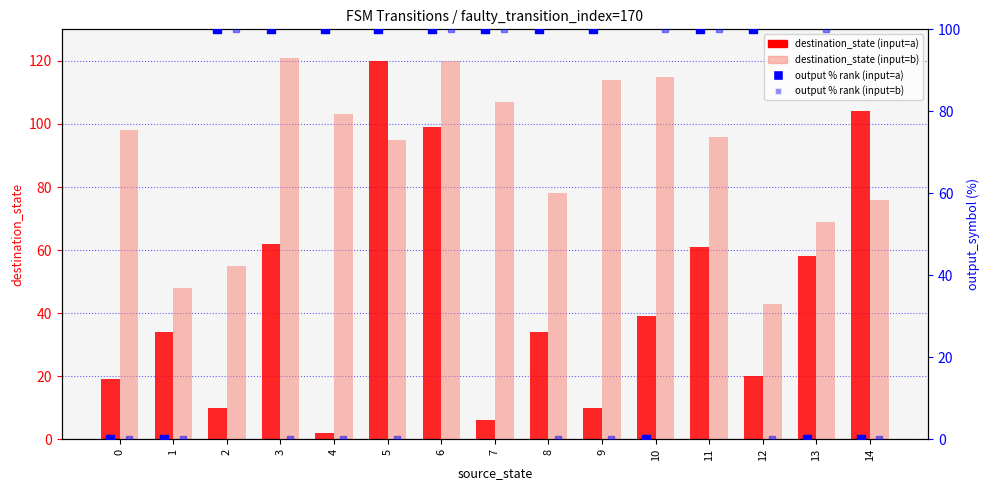

Which series has the largest total across all categories?

destination_state (input=b)